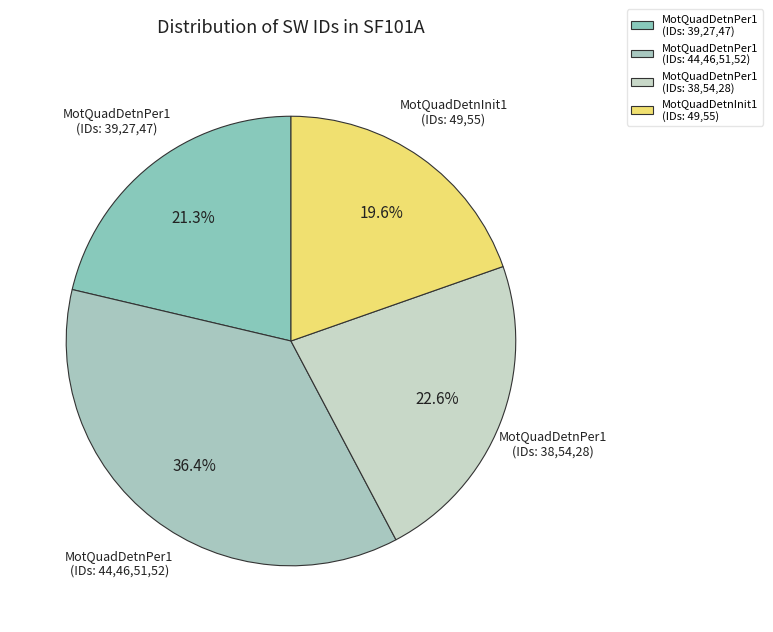

Which slice is the largest?

MotQuadDetnPer1 (IDs: 44,46,51,52)